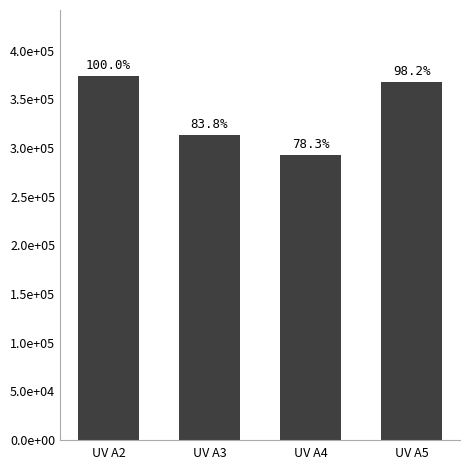

Which label corresponds to the largest value in the chart?

UV A2